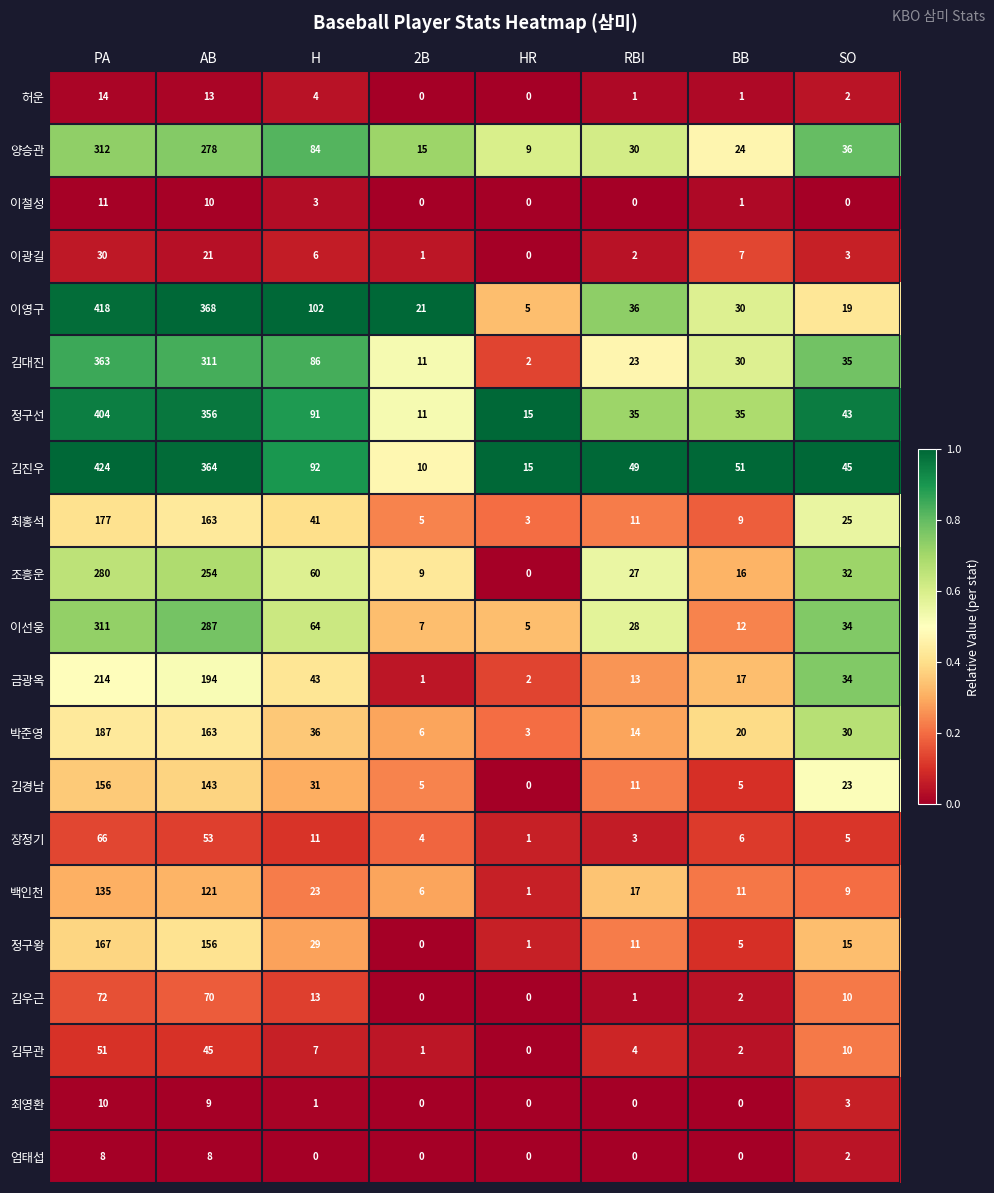

List the series in order of their peak value, highest first.

김진우, 이영구, 정구선, 김대진, 양승관, 이선웅, 조흥운, 금광옥, 박준영, 최홍석, 정구왕, 김경남, 백인천, 김우근, 장정기, 김무관, 이광길, 허운, 이철성, 최영환, 엄태섭